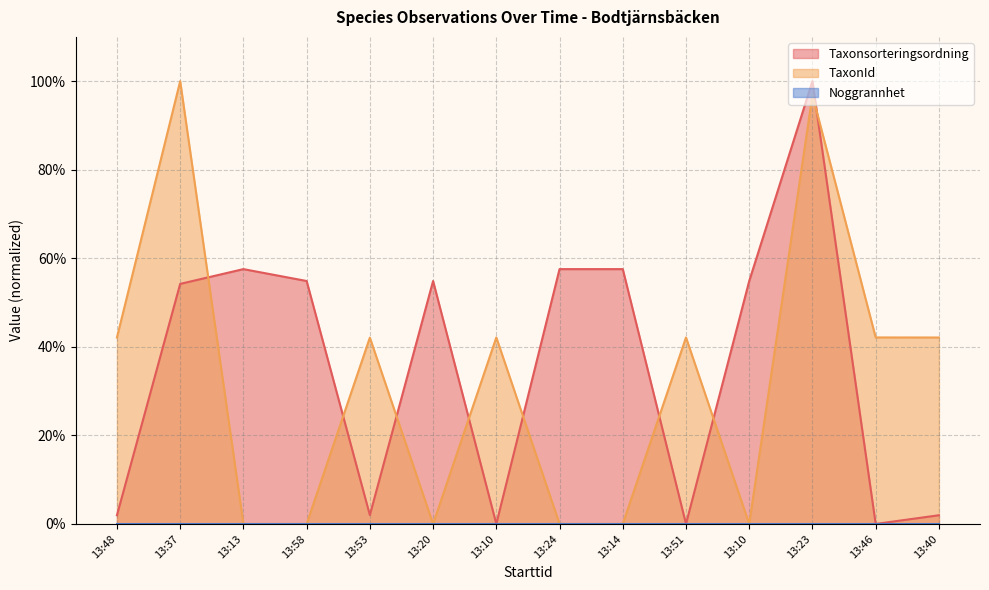

What is the difference between the maximum and minimum values in the Taxonsorteringsordning series?

100.0